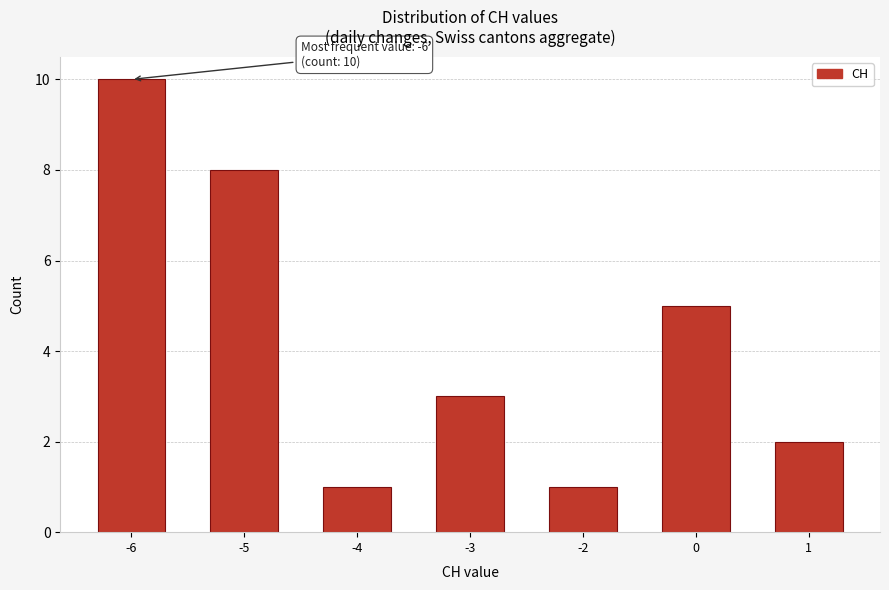

Reading right to left, what are all the values shown in this chart?

1=2	0=5	-2=1	-3=3	-4=1	-5=8	-6=10